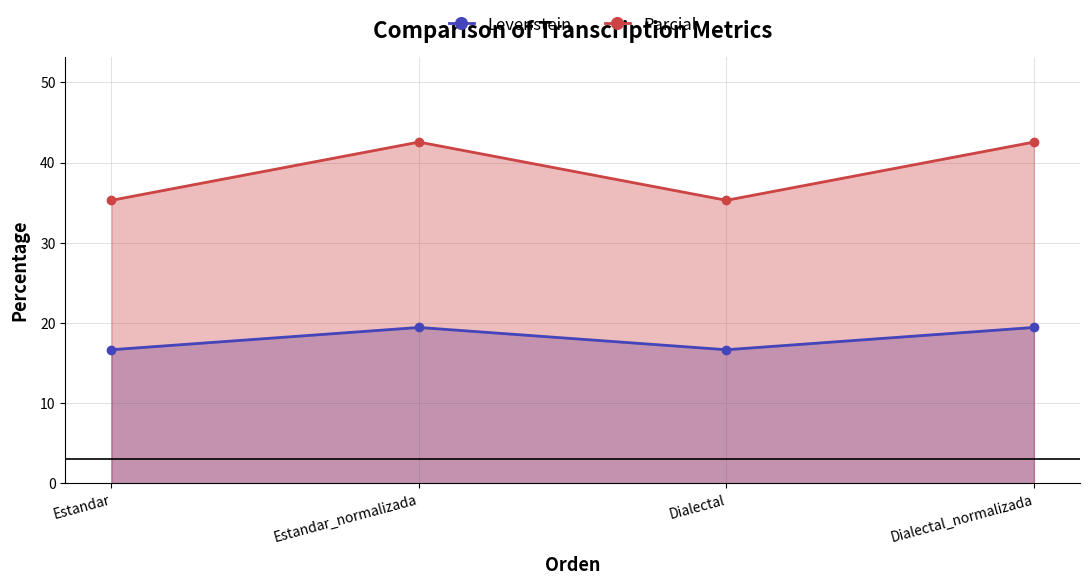

Reading left to right, list all the values displayed in this chart.

Levenstein: 16.7	19.4	16.7	19.4
Parcial: 35.3	42.6	35.3	42.6